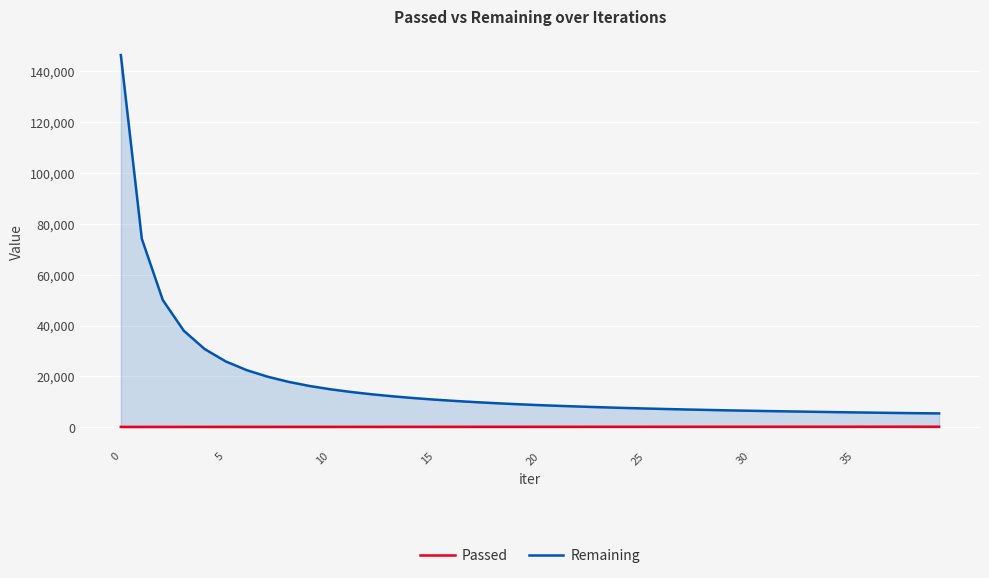

Rank the series by their average value, from lowest to highest.

Passed, Remaining